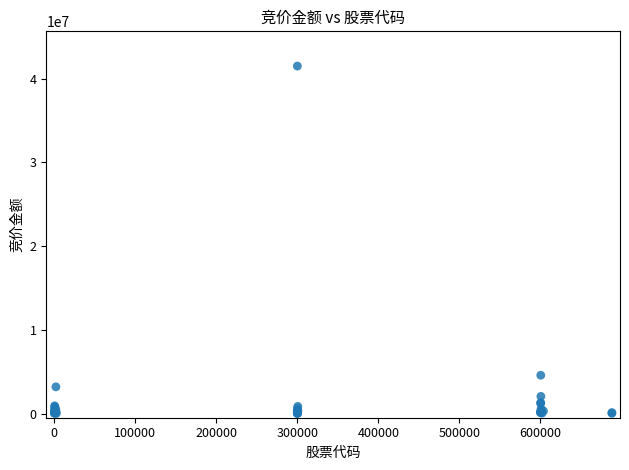

What Y value in the scatter plot is closest to 20766607?

4576644